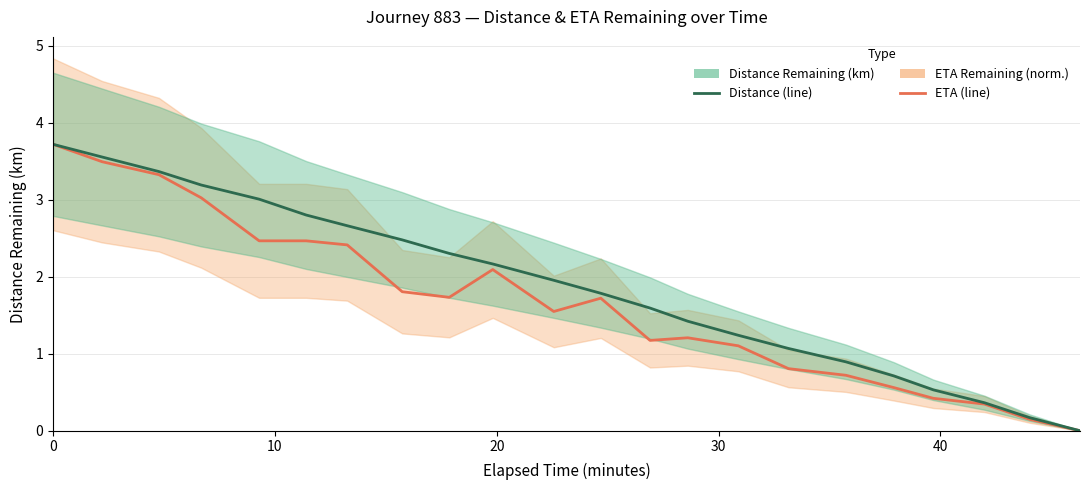

Rank the series by their maximum value, from lowest to highest.

ETA Remaining (norm.), Distance Remaining (km)